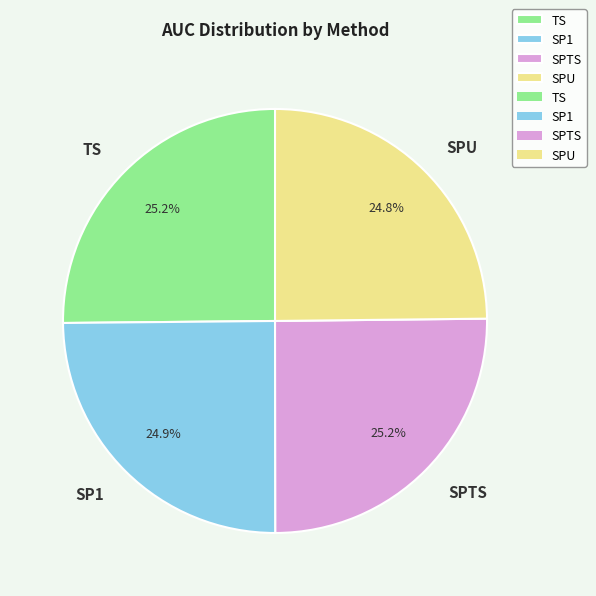

What is the total percentage of SPTS and TS?

50.3%